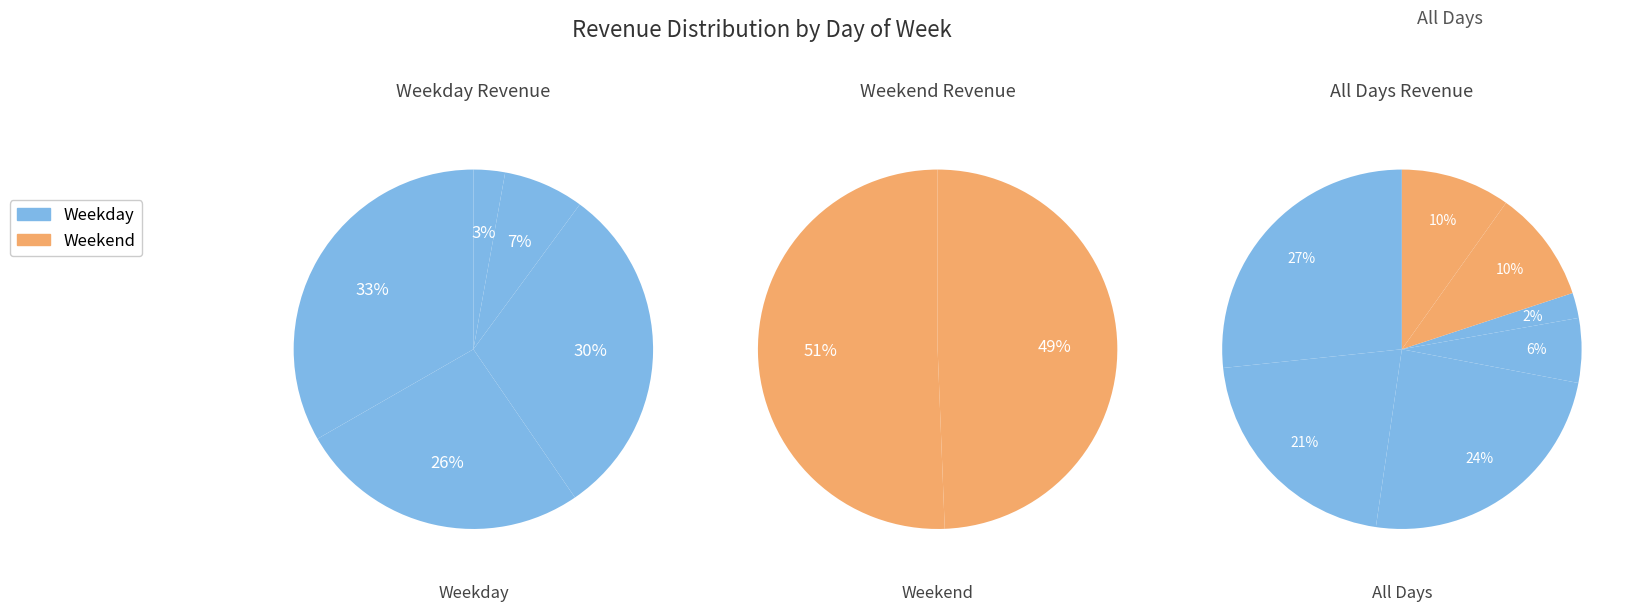

To the nearest percent, what percentage of the pie is Sunday?

10%